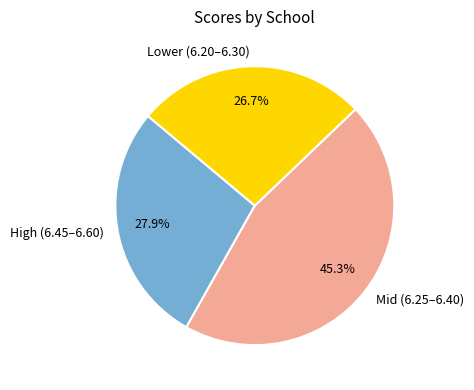

Which category has the biggest portion of the pie?

Mid (6.25–6.40)